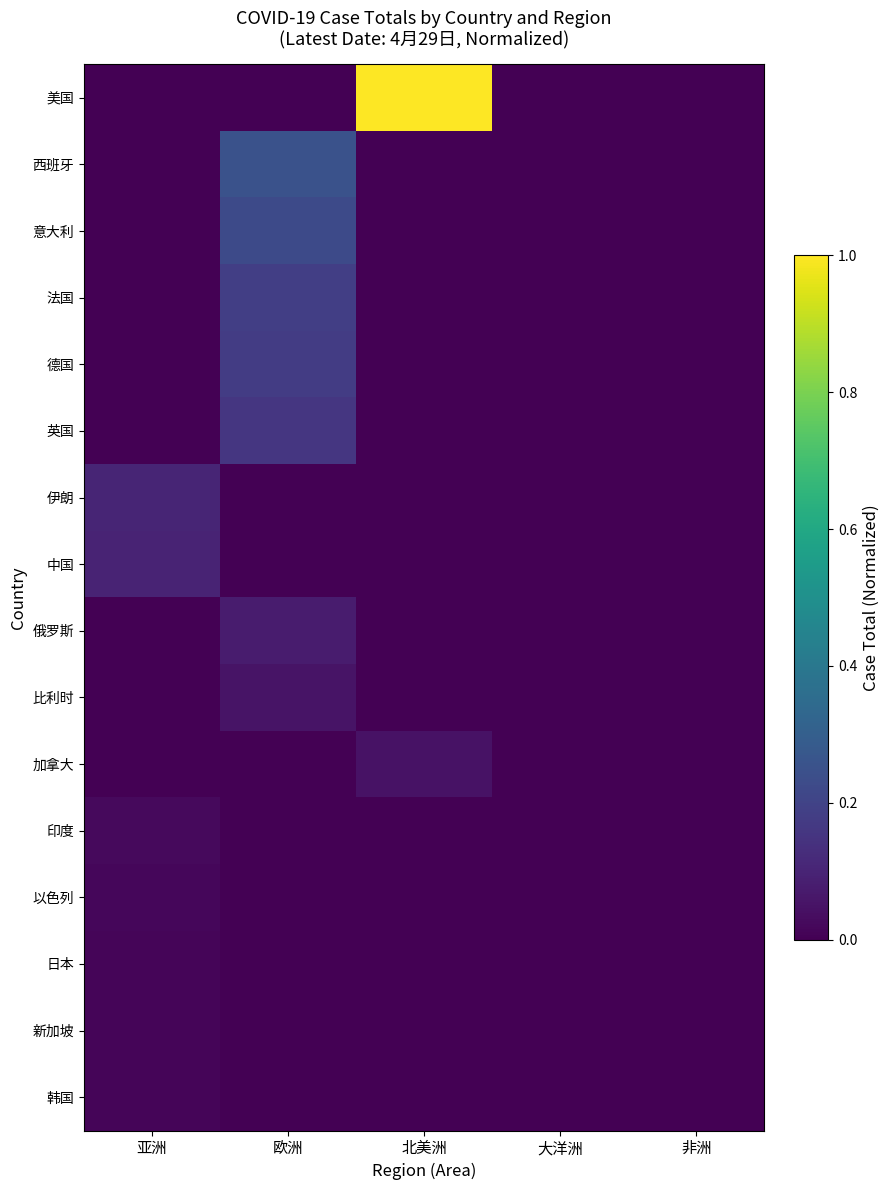

How many data points does each series have?

5